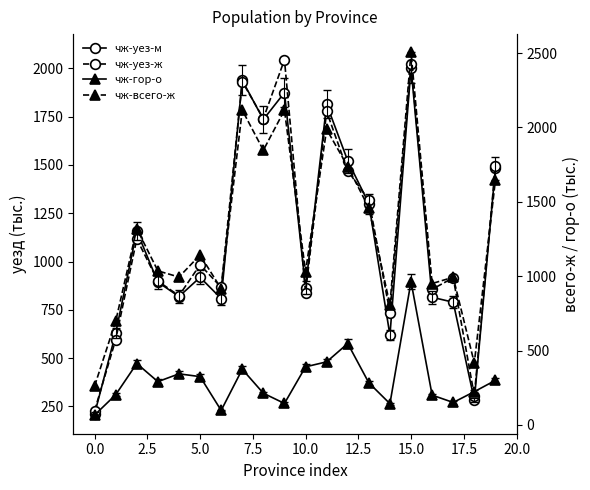

Reading left to right, list all the values displayed in this chart.

чж-уез-м: 211.5	629.0	1157.3	893.6	818.7	918.2	808.4	1937.3	1734.8	1873.8	864.6	1813.4	1521.2	1299.8	618.9	2002.5	815.0	789.5	283.3	1483.0
чж-уез-ж: 228.3	595.8	1116.8	899.0	823.0	983.3	866.7	1930.7	1739.6	2044.1	839.5	1776.2	1469.2	1318.0	735.8	2022.2	856.5	915.8	305.8	1493.9
чж-гор-о: 65.9	202.7	412.5	290.6	343.1	324.4	97.1	373.8	212.6	144.1	390.2	423.8	546.9	282.6	142.5	963.3	199.9	150.6	223.2	299.3
чж-всего-ж: 261.2	696.8	1319.2	1035.5	993.9	1142.3	915.6	2115.7	1846.8	2115.6	1030.4	1986.7	1736.9	1458.7	806.6	2505.1	950.2	992.6	416.0	1645.1